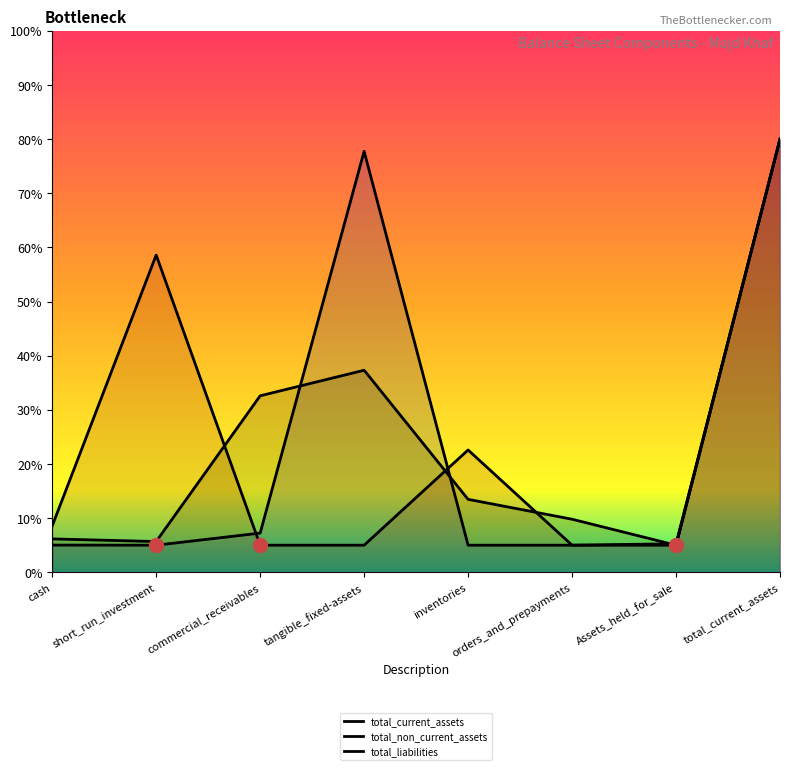

Where is the first local maximum for total_non_current_assets?

tangible_fixed-assets